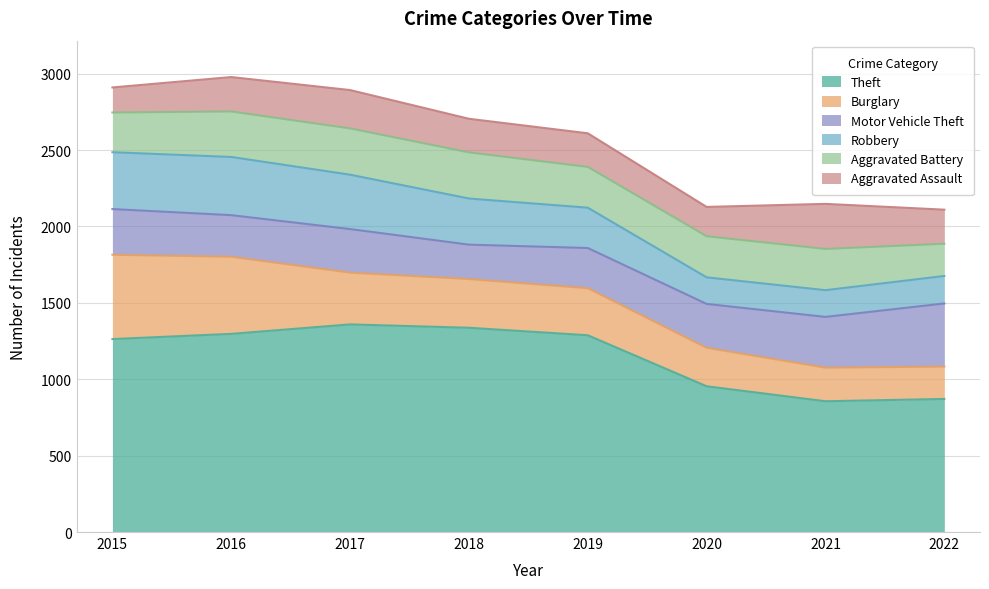

True or false: Robbery and Theft intersect in this chart.

False